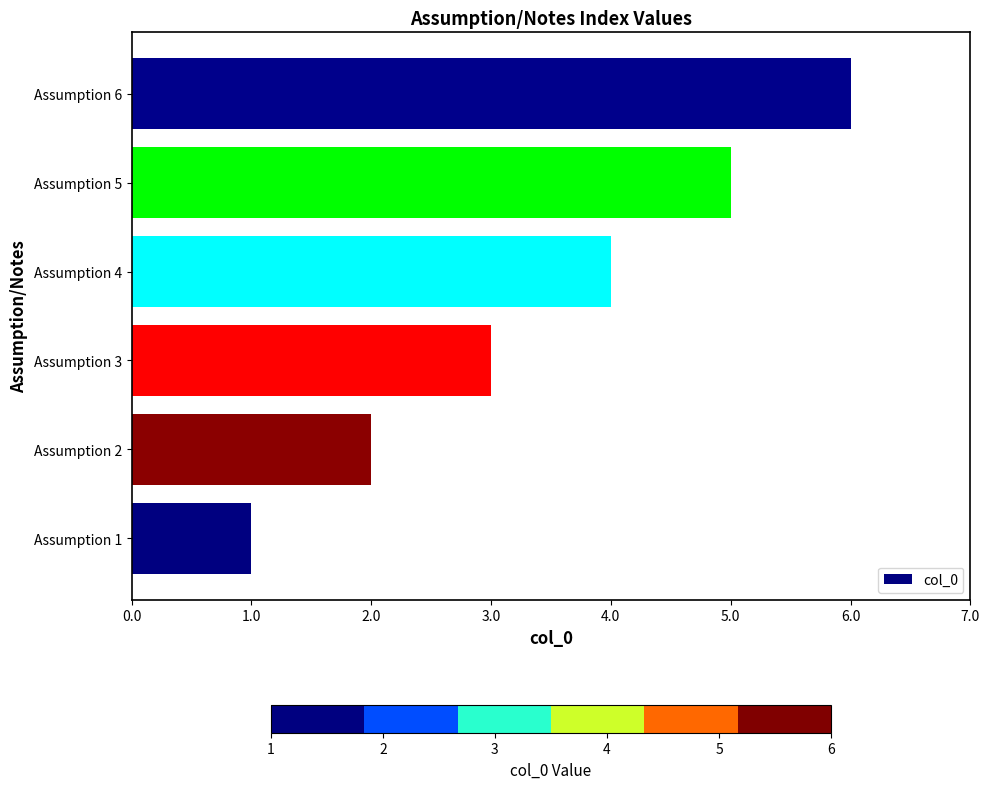

True or false: the data shows 6 at Assumption 6.

True